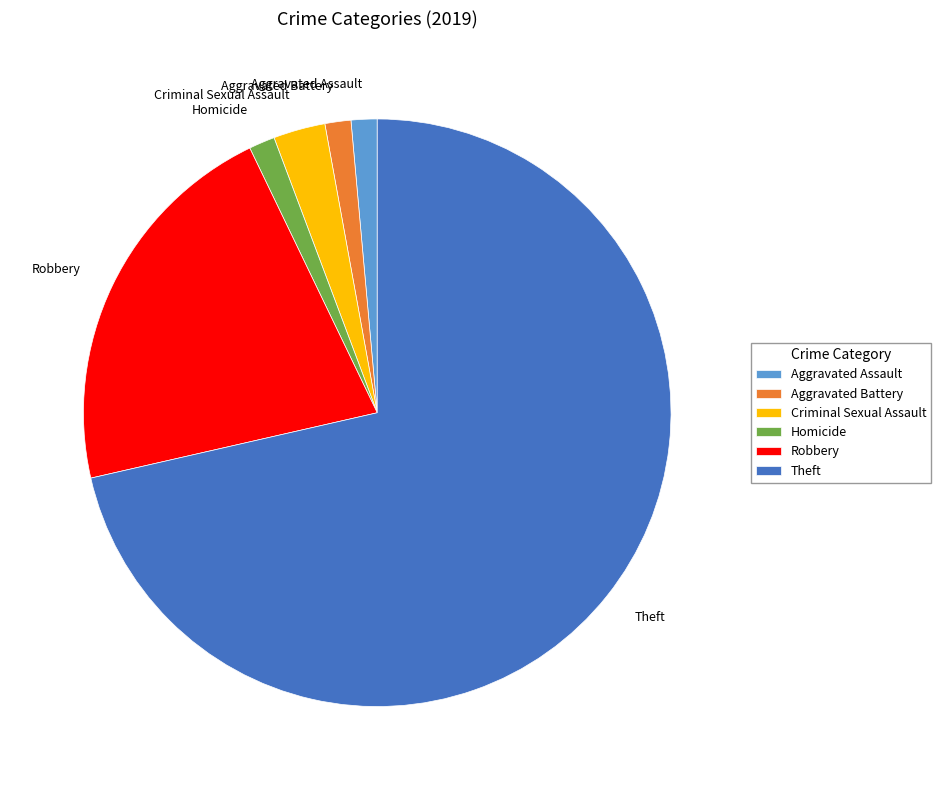

What is the largest slice in the pie chart?

Theft